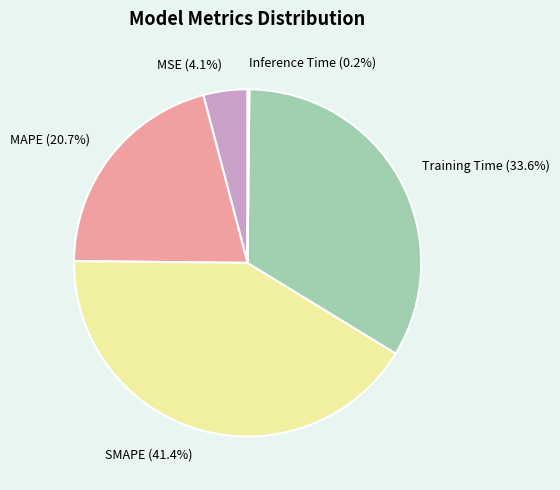

What is the ratio of the value at MAPE to the value at Training Time?

0.6